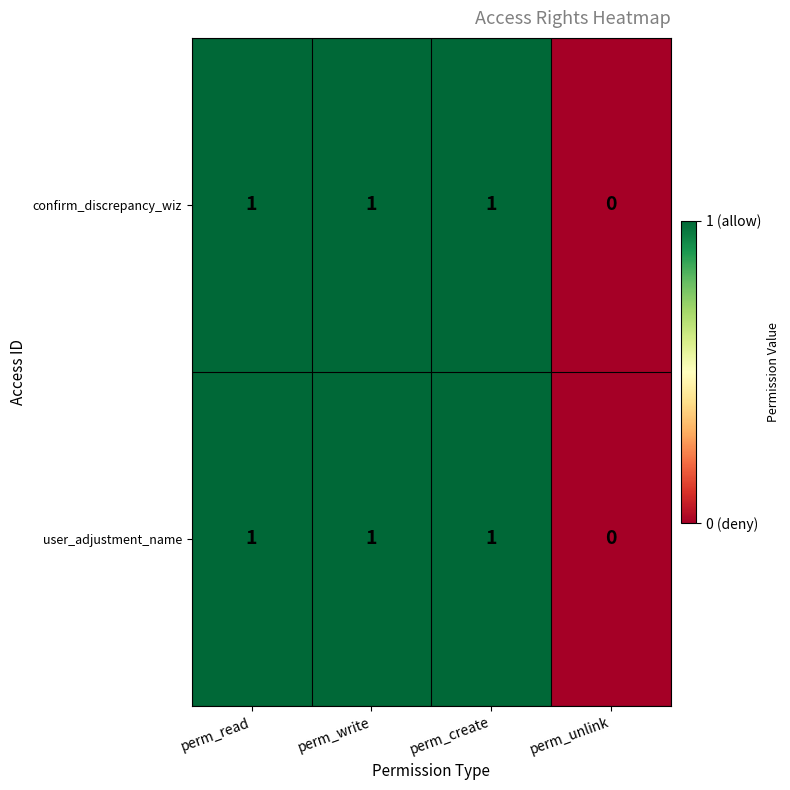

Is the value of user_adjustment_name at perm_create greater than the value of confirm_discrepancy_wiz at perm_unlink?

Yes